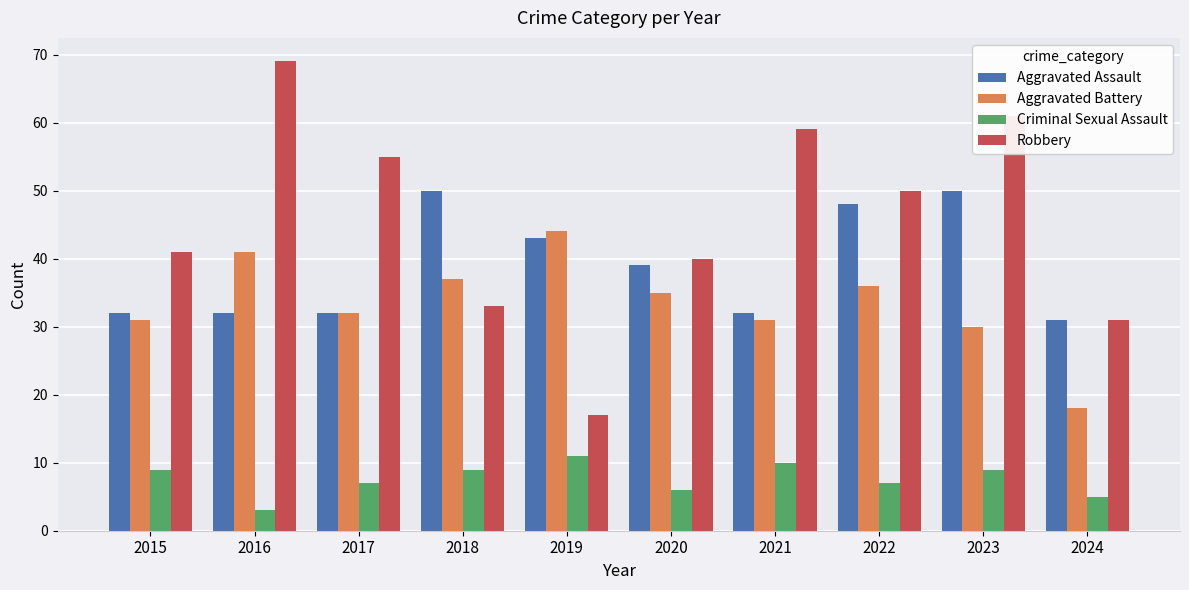

At which category is the sum across all series the highest?

2023